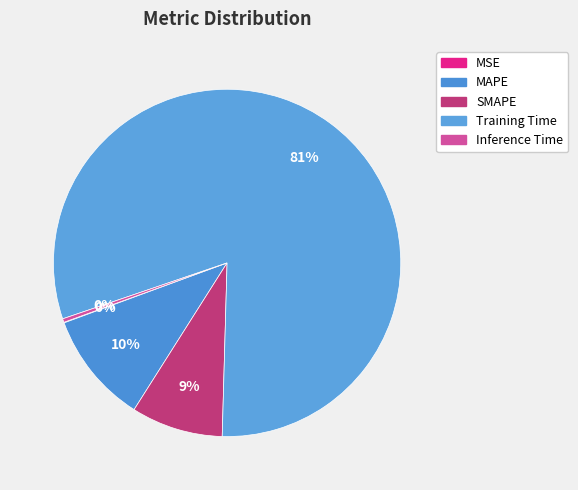

What percentage is NOT represented by SMAPE?

91.5%